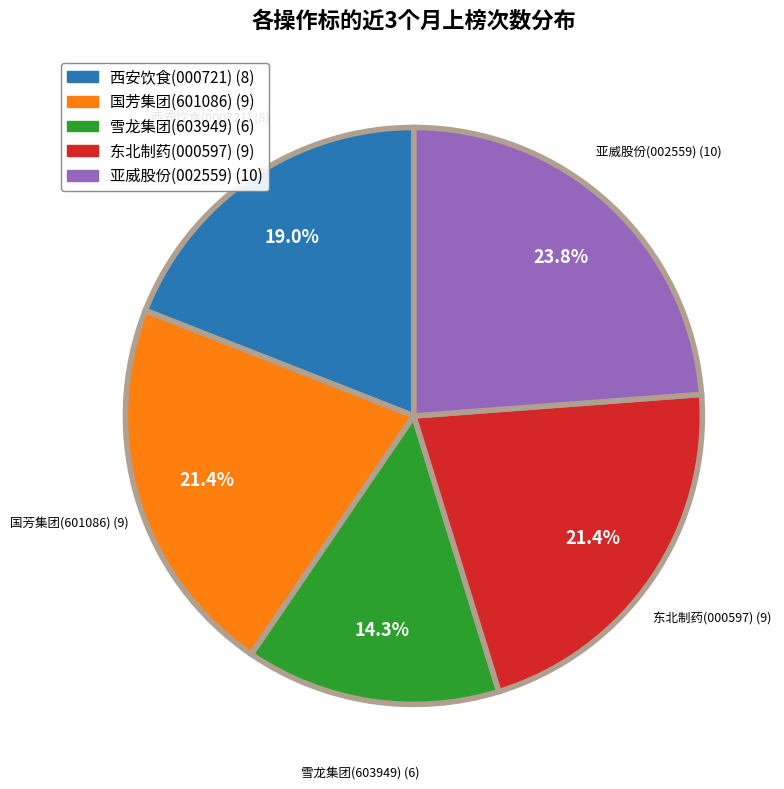

Is it true that 国芳集团(601086) is 21% of the pie?

True